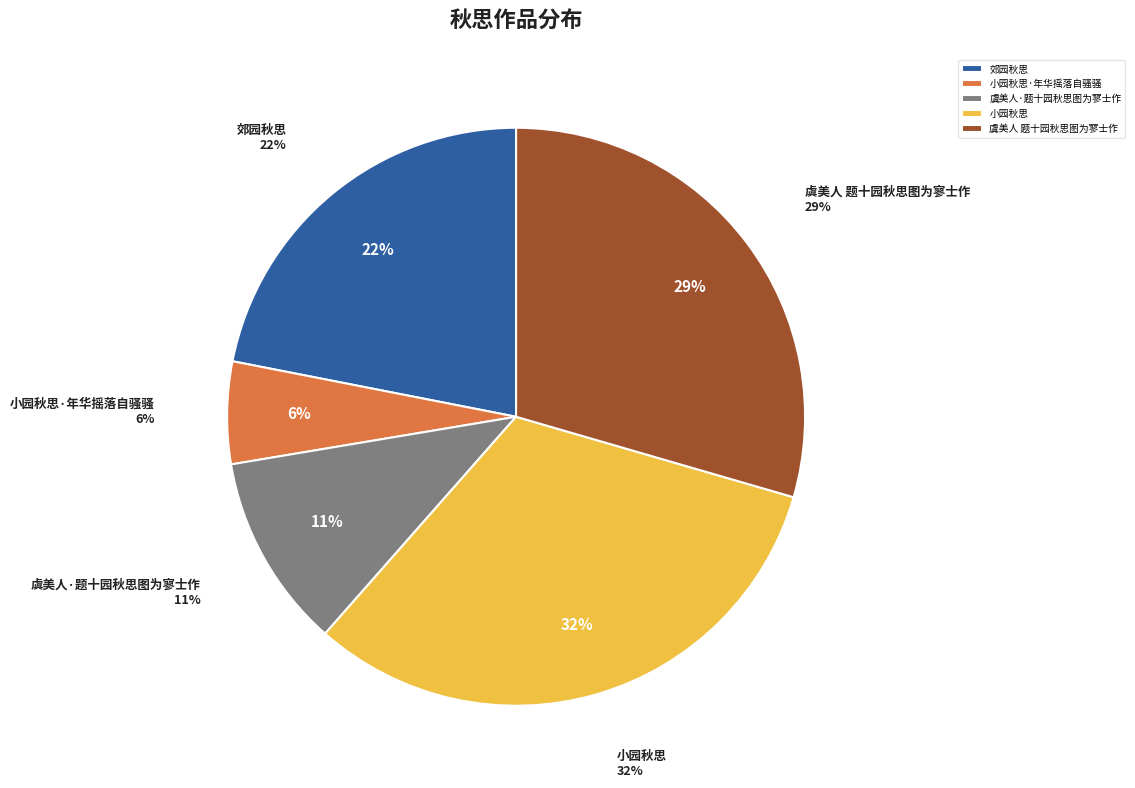

Is there a majority slice in this chart?

No